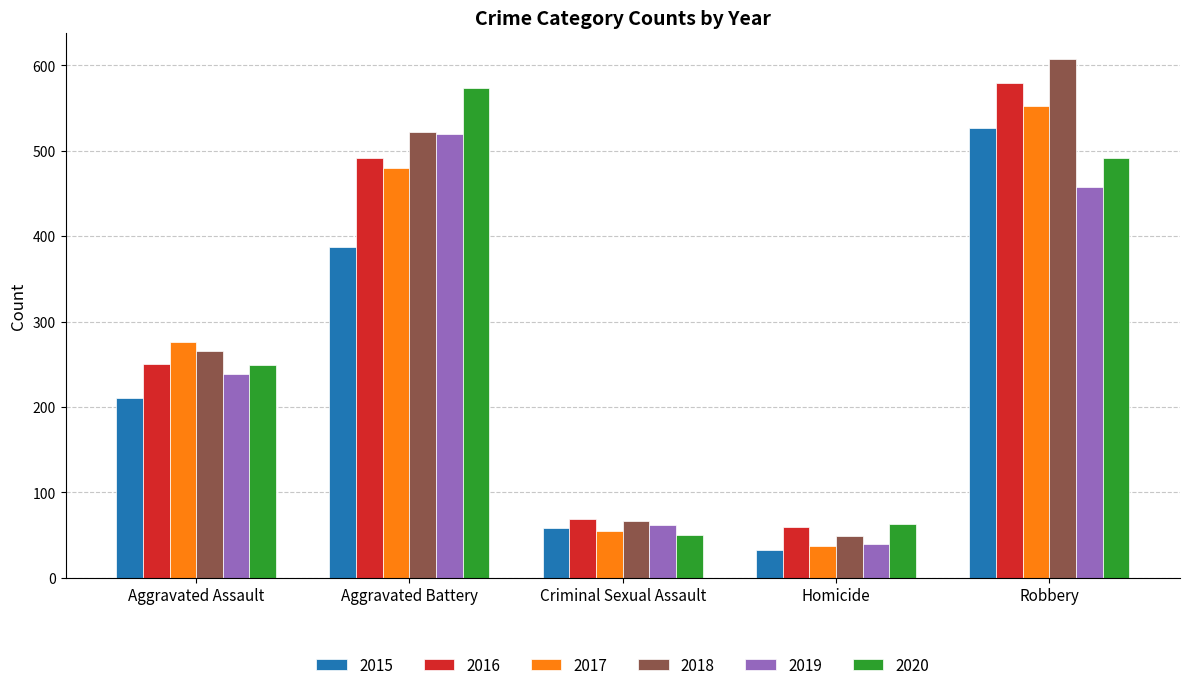

Reading left to right, transcribe all the data shown in this chart.

2015: 210	387	58	32	527
2016: 250	491	69	59	579
2017: 276	480	55	37	553
2018: 265	522	66	49	608
2019: 238	520	62	40	458
2020: 249	574	50	63	491